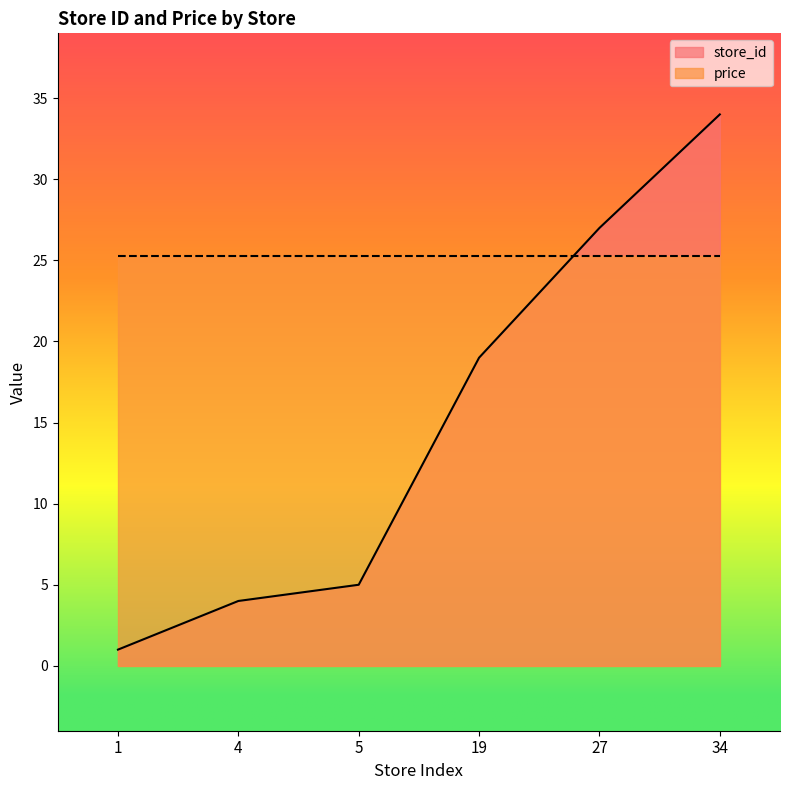

What is the minimum value shown in the chart?

1.0